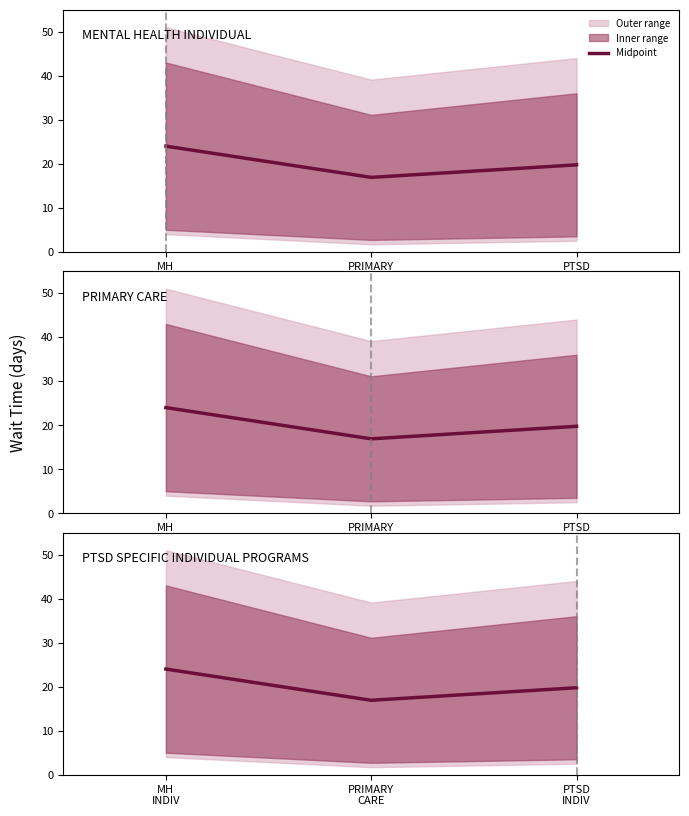

Does the chart have visible grid lines?

No